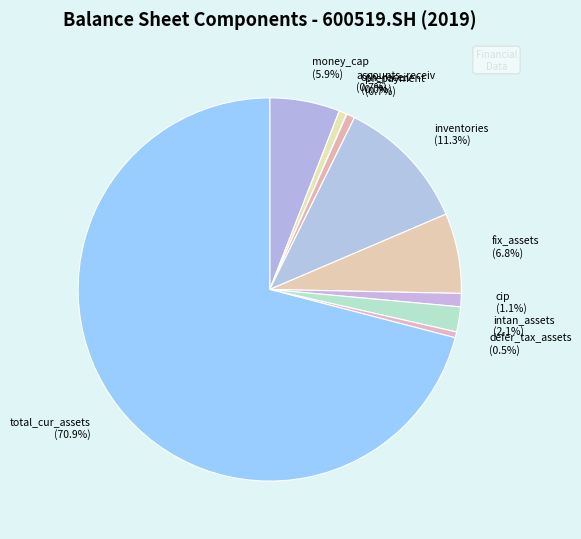

Is there a majority slice in this chart?

Yes